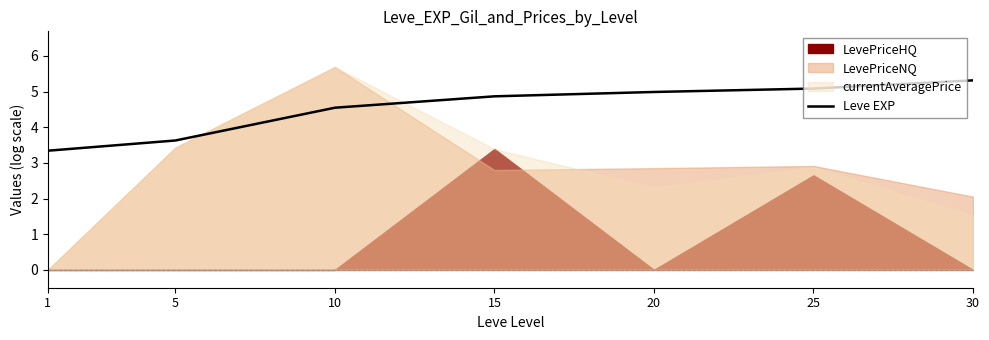

What is the approximate value at 5?

3.6